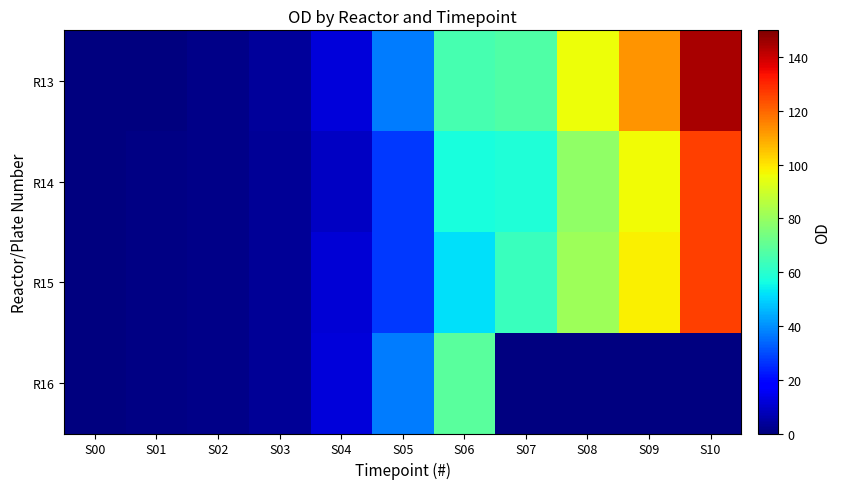

Is it true that R14 equals 58.4 at S07?

True